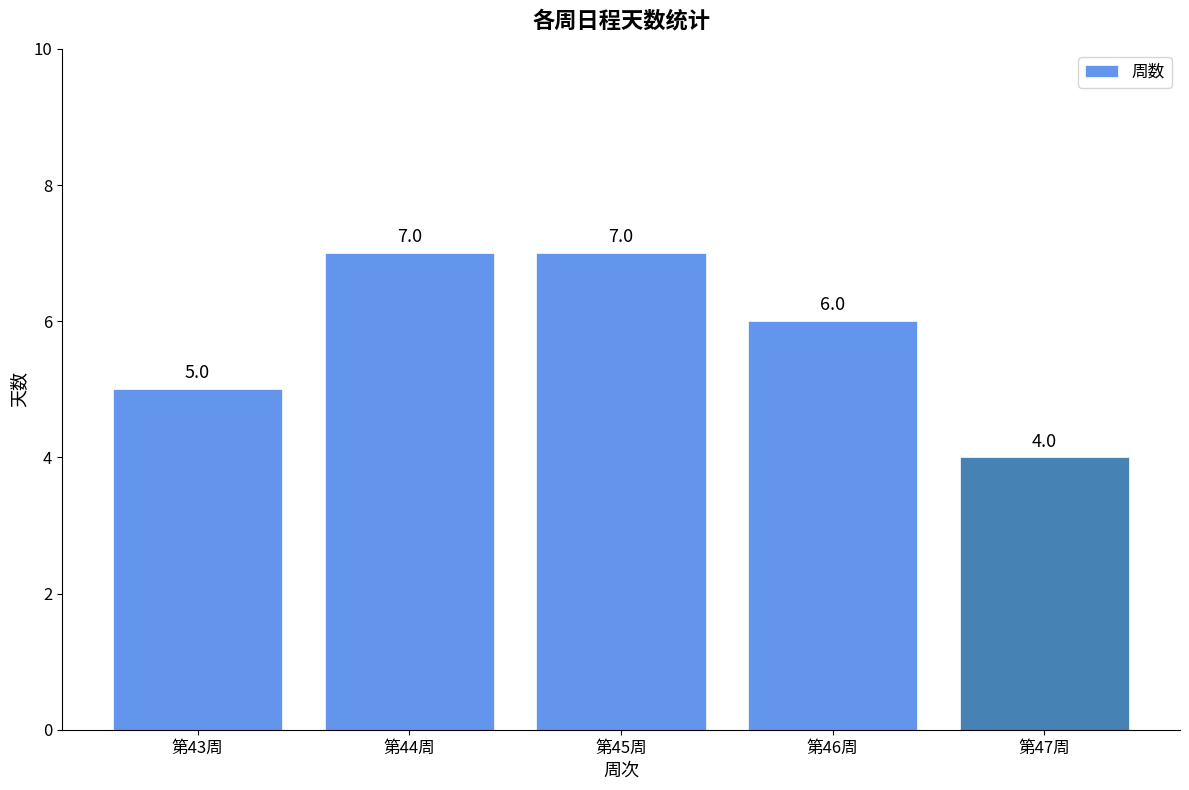

How many values are between 5 and 7?

4